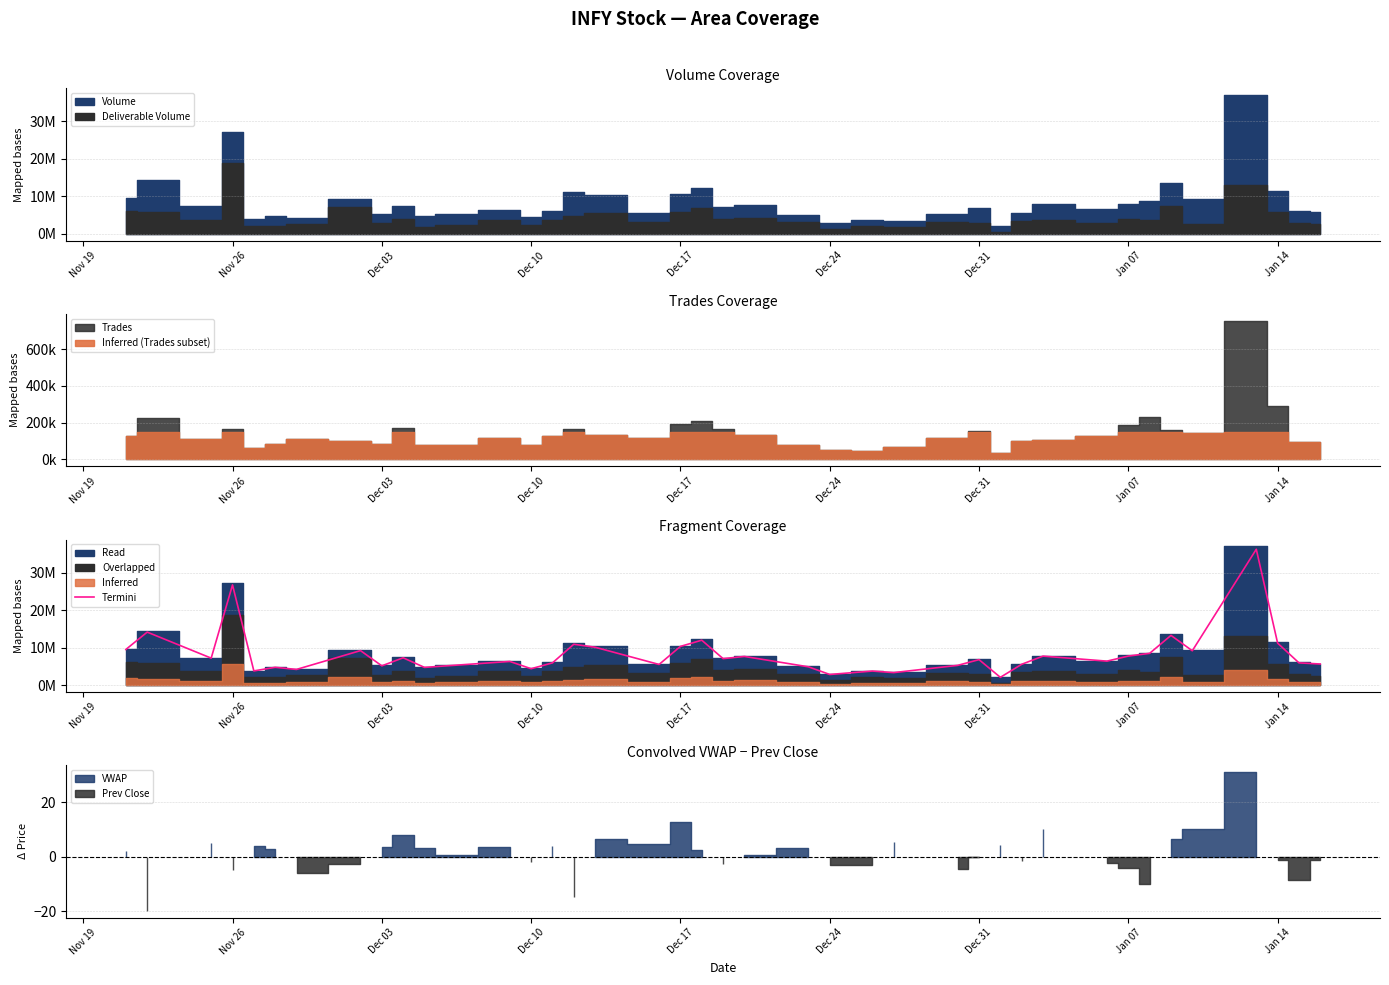

At which label is the value closest to 19141581?

Nov 26